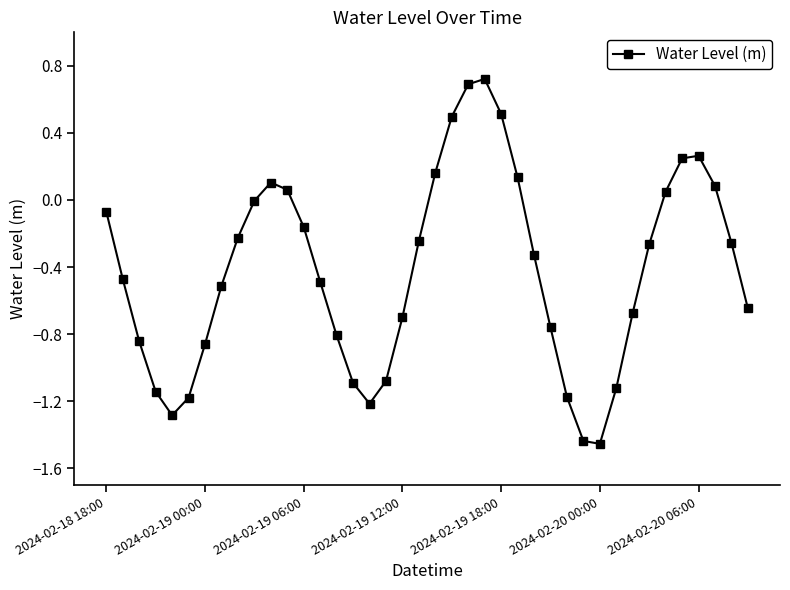

How many points are higher than both their immediate neighbors (excluding endpoints)?

3